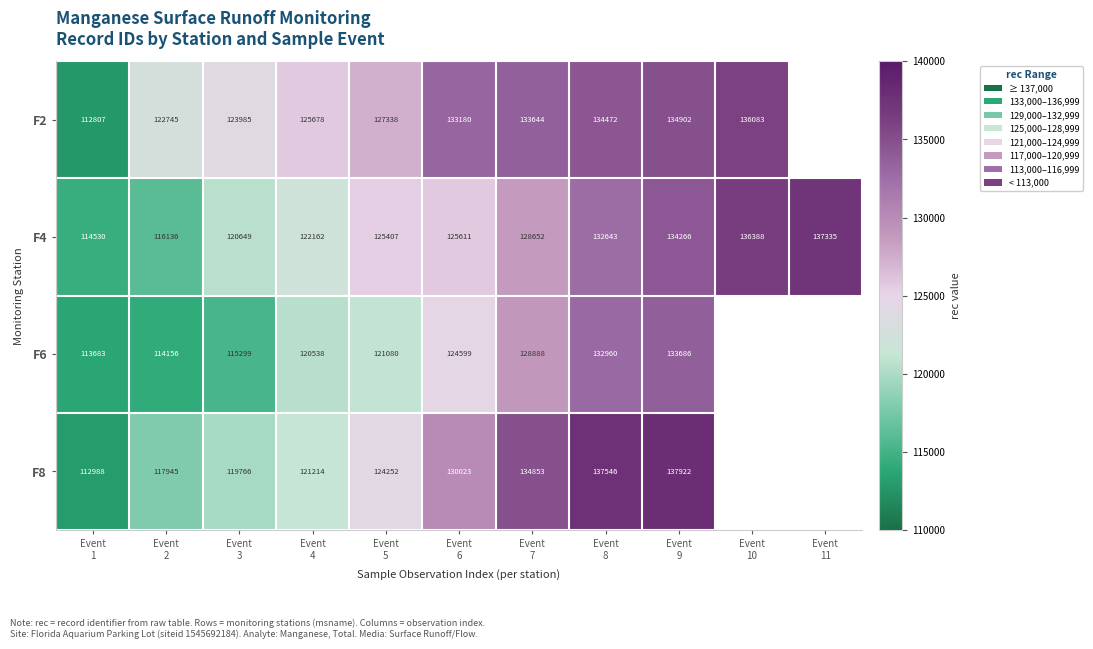

What is the minimum value for F4?

114530